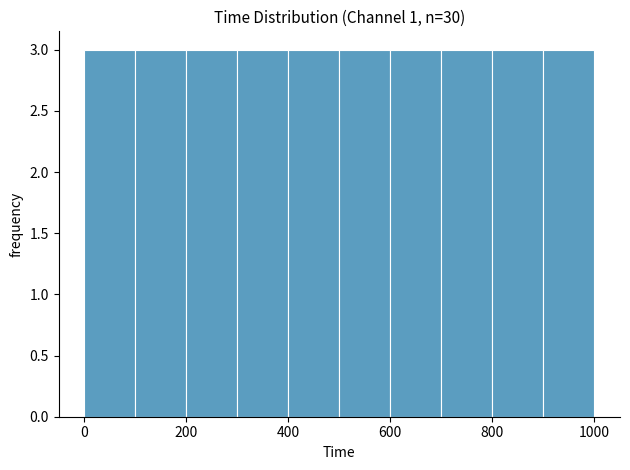

How tall is the bar that spans 900 to 1000 on the x-axis? The values are not printed on the chart, so give them approximately, as read against the axis.

3